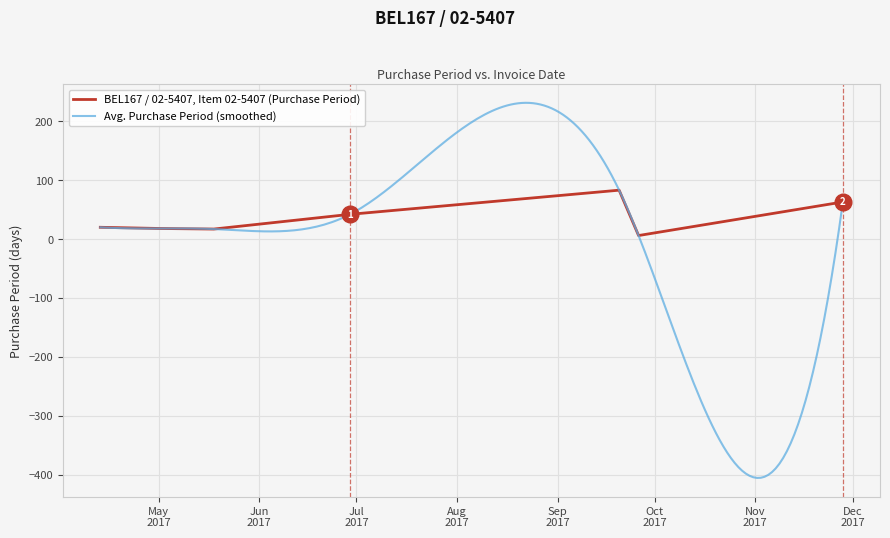

Is it true that the value at 2017-11-28 is 63?

True